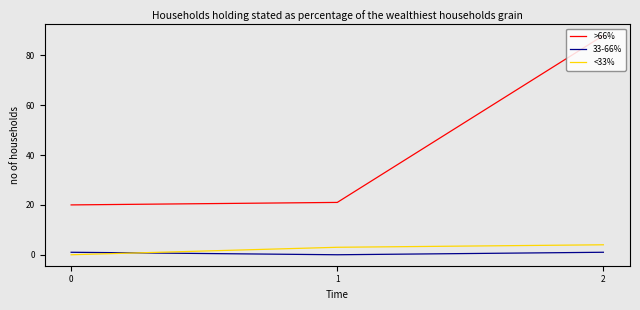

Where is <33% nearest to the value 2?

1